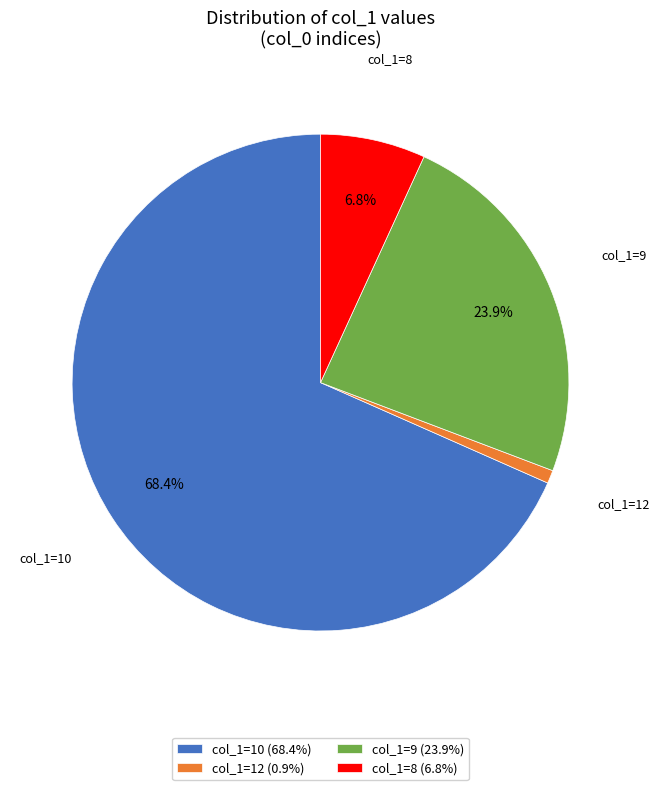

Approximately how many times larger is the value at col_1=8 (6.8%) compared to col_1=9 (23.9%)?

0.3